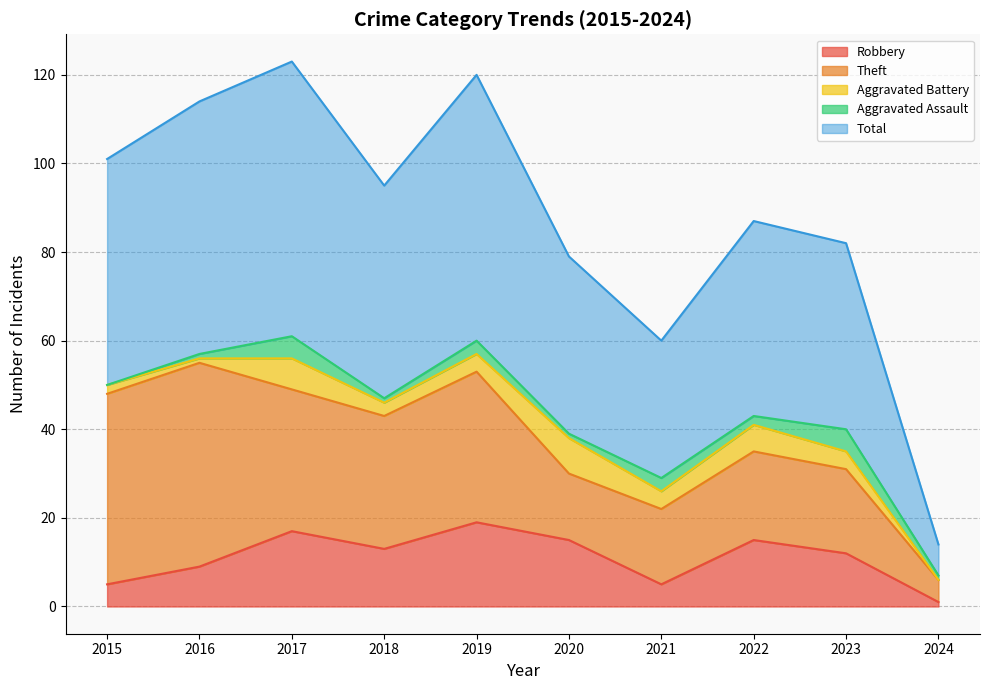

True or false: Robbery has a value of 33 at 2019.

False